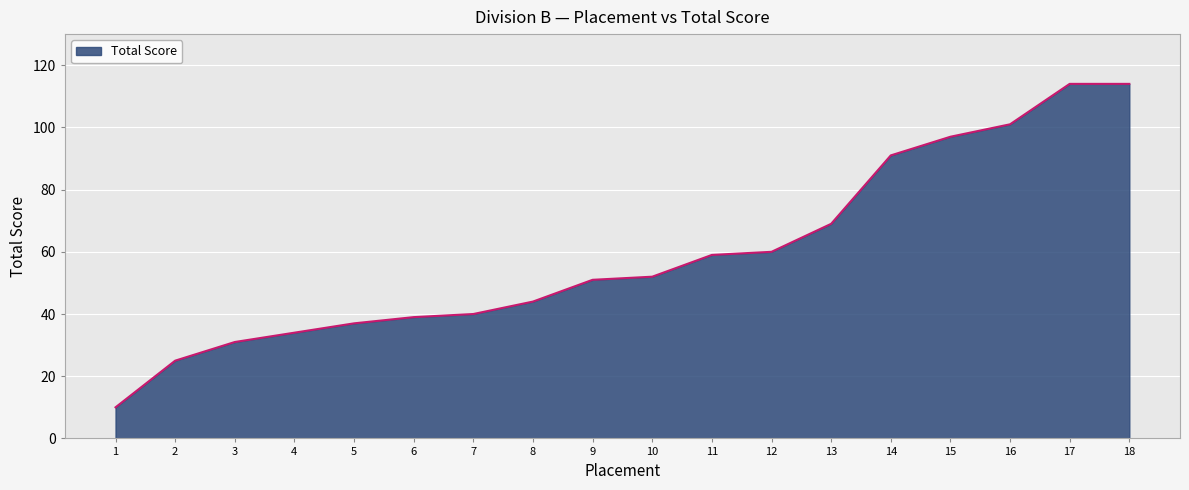

What is the change in value from 11 to 12?

+1